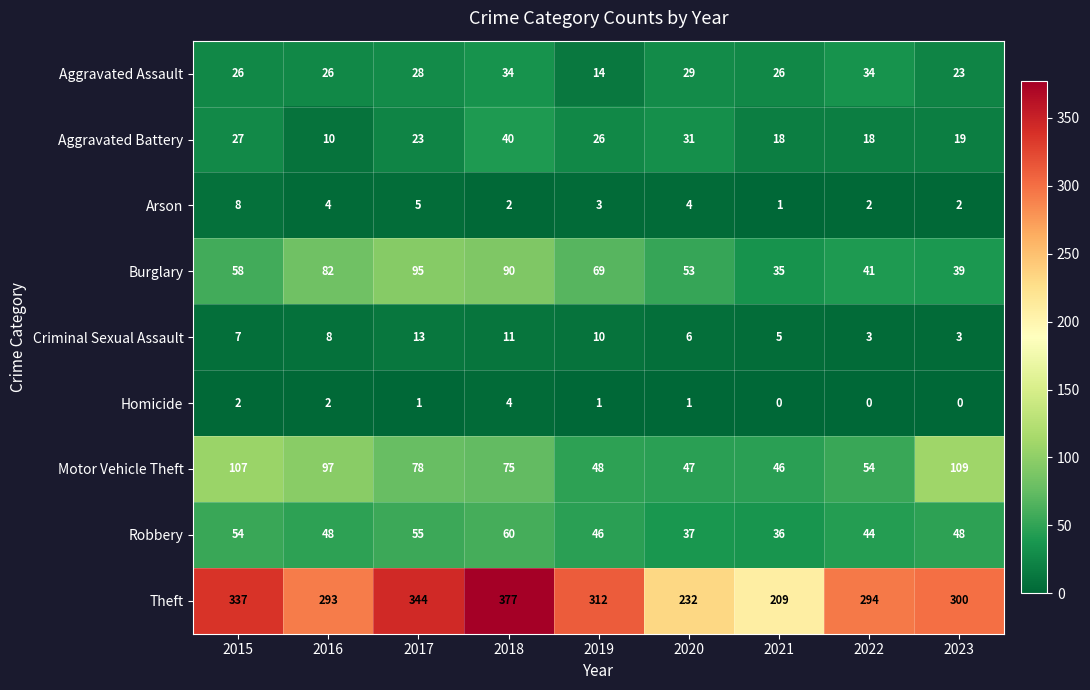

The value of Homicide at 2016 is 2. True or false?

True